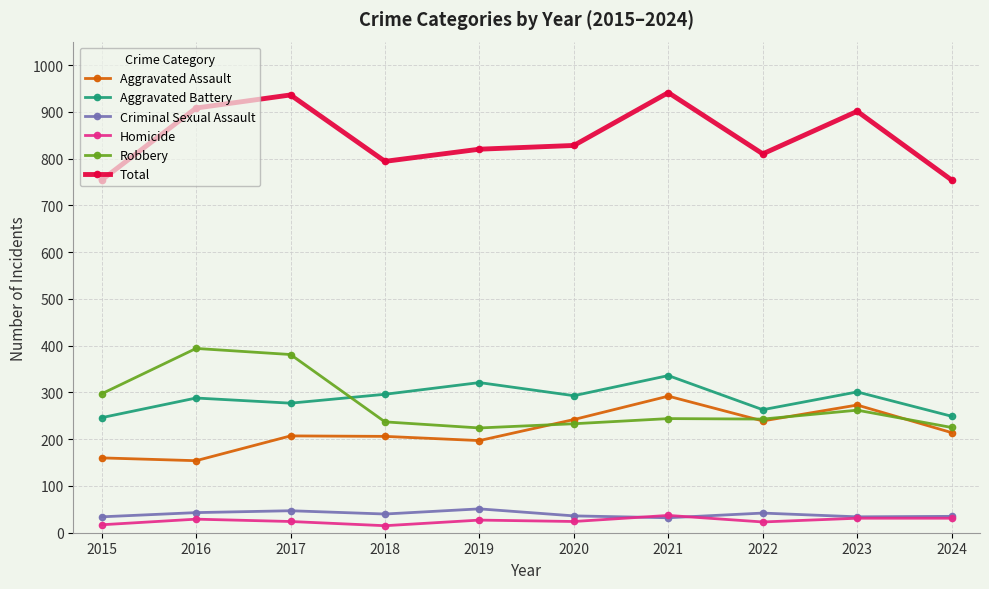

True or false: Aggravated Assault has more than 1 points higher than both neighbors.

True